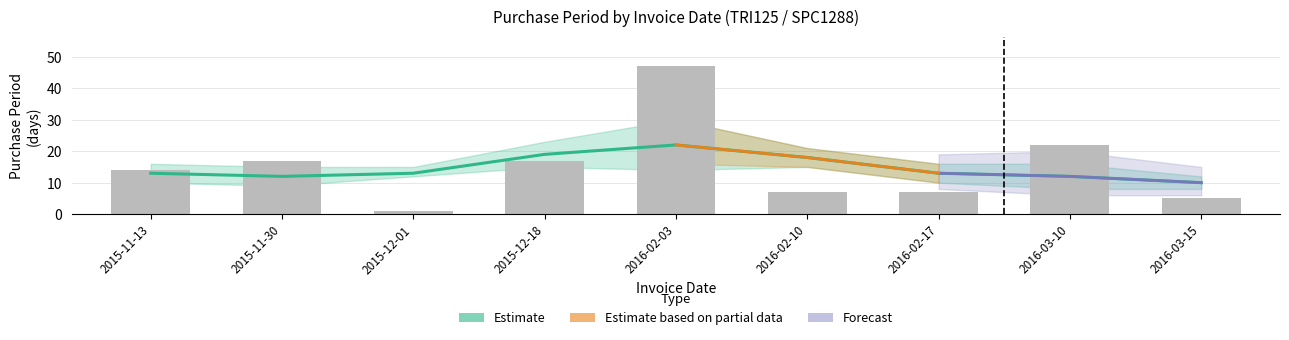

What is the label of the 2nd bar from the left?

2015-11-30